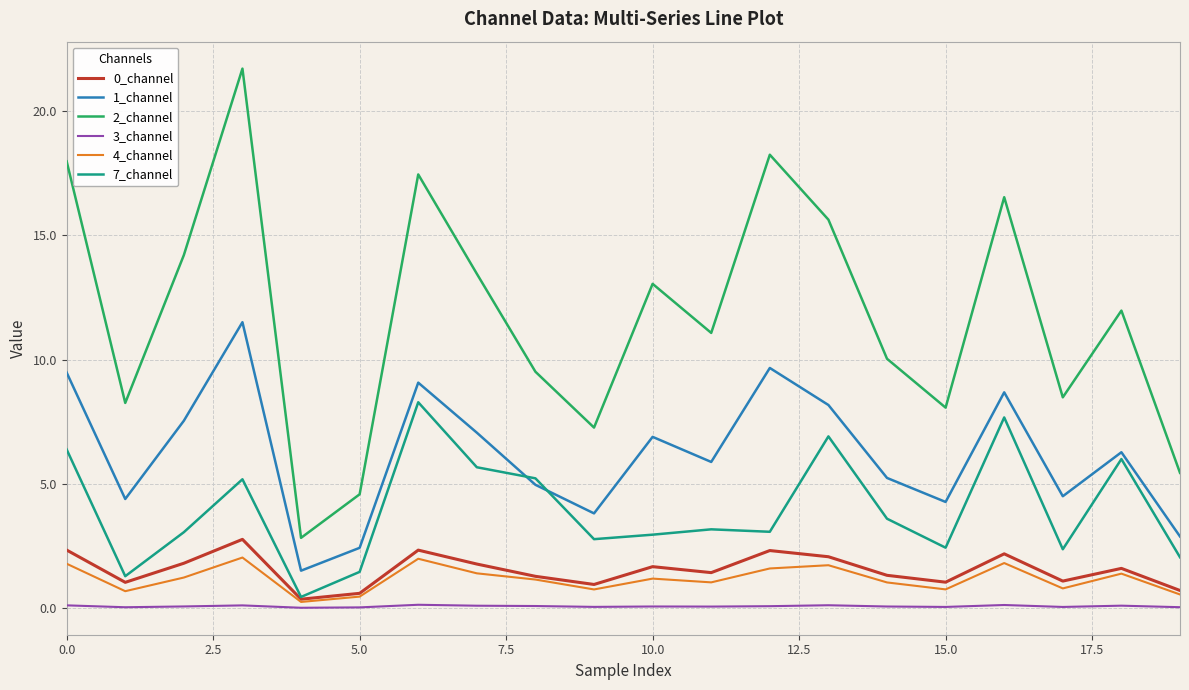

What is the maximum value shown in the chart?

21.7